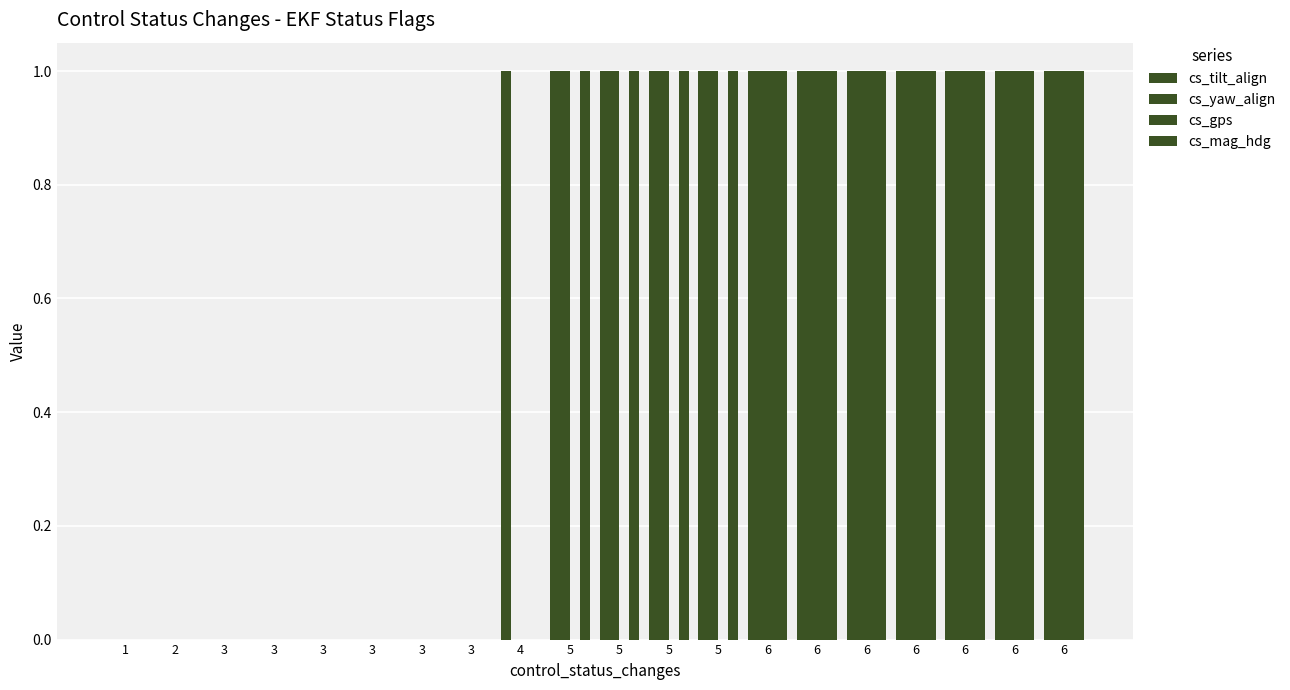

Does the chart contain stacked bars?

No